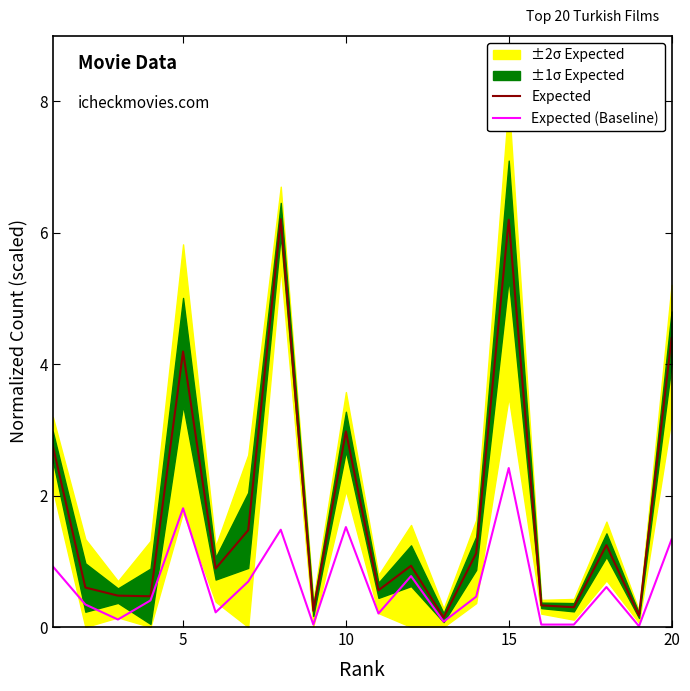

Is it true that Expected equals 1.7 at 5?

False